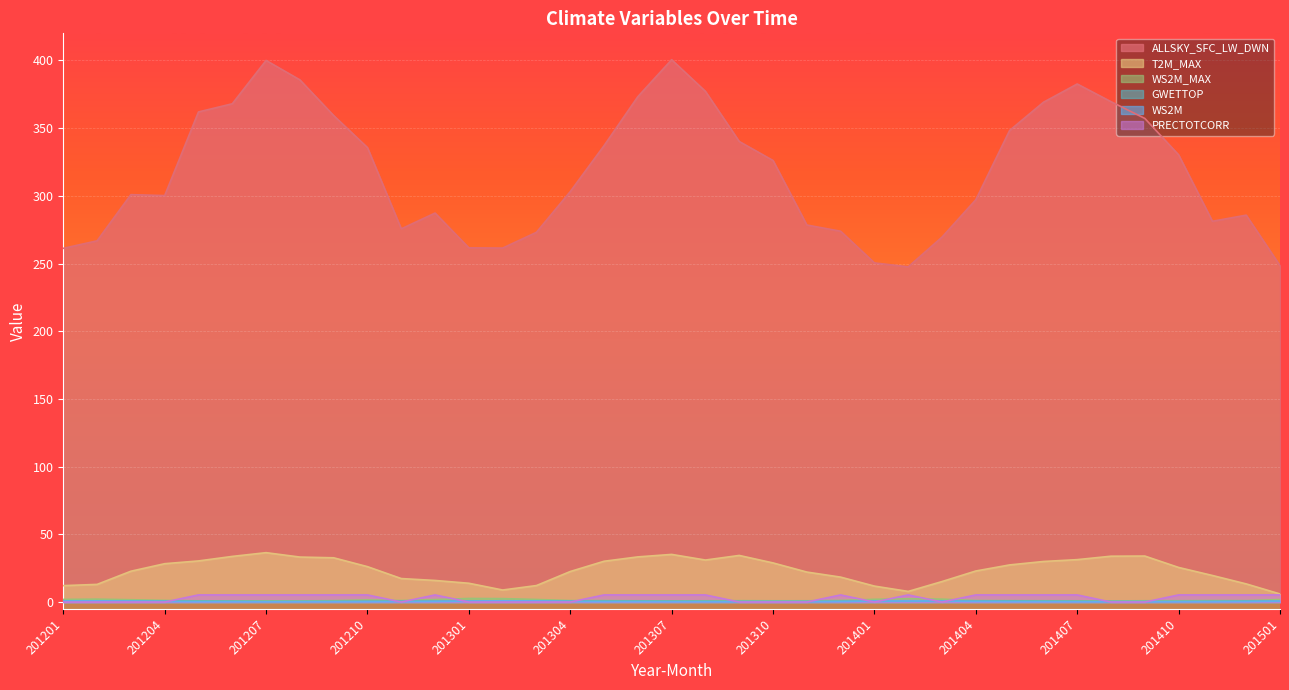

Reading left to right, extract all data points from this chart.

ALLSKY_SFC_LW_DWN: 261.2	266.8	300.9	300.2	361.9	368.0	400.0	385.6	359.3	335.6	275.6	287.3	261.6	261.4	273.1	303.1	337.1	373.2	400.5	377.2	340.1	326.1	278.4	273.9	250.4	247.6	269.5	297.1	348.3	369.1	382.6	369.5	357.2	330.3	281.2	285.7	248.4
T2M_MAX: 12.1	13.0	22.8	28.3	30.4	33.7	36.5	33.2	32.7	26.1	17.4	15.9	13.9	8.9	12.2	22.6	30.1	33.4	35.2	31.0	34.4	28.9	22.1	18.4	11.8	7.9	15.2	22.9	27.4	30.0	31.3	33.9	34.0	25.6	19.6	13.4	6.0
WS2M_MAX: 1.9	2.1	1.7	1.2	0.9	0.8	0.9	0.8	1.1	1.6	1.1	1.8	2.6	2.5	1.9	1.1	1.1	0.9	0.8	0.9	1.0	0.9	0.9	1.2	2.0	2.4	2.1	1.2	1.1	1.0	0.9	0.8	1.0	1.0	1.1	1.1	1.8
GWETTOP: 0.9	0.8	0.8	0.7	0.7	0.6	0.4	0.4	0.5	0.6	0.6	0.7	0.8	0.8	0.8	0.7	0.7	0.7	0.6	0.6	0.5	0.4	0.4	0.6	0.7	0.8	0.8	0.8	0.8	0.7	0.6	0.4	0.4	0.5	0.5	0.7	0.7
WS2M: 0.7	0.8	0.7	0.5	0.3	0.3	0.3	0.3	0.3	0.3	0.3	0.5	0.7	0.9	0.8	0.5	0.3	0.3	0.3	0.3	0.3	0.3	0.3	0.5	0.8	0.8	0.8	0.5	0.3	0.3	0.3	0.3	0.3	0.3	0.3	0.4	0.8
PRECTOTCORR: 0.0	0.0	0.0	0.0	5.3	5.3	5.3	5.3	5.3	5.3	0.0	5.3	0.0	0.0	0.0	0.0	5.3	5.3	5.3	5.3	0.0	0.0	0.0	5.3	0.0	5.3	0.0	5.3	5.3	5.3	5.3	0.0	0.0	5.3	5.3	5.3	5.3